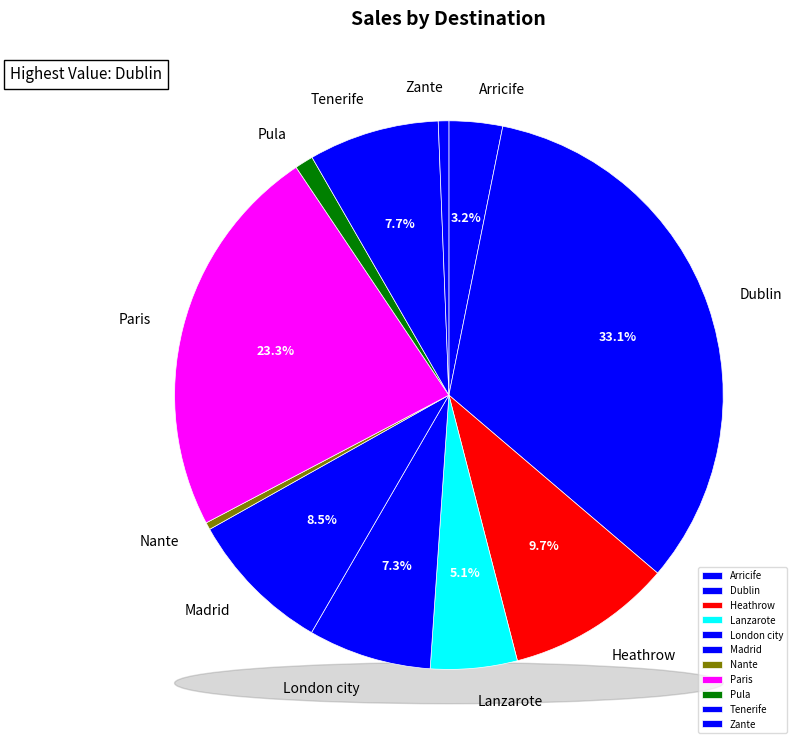

Count the number of slices in the pie.

11